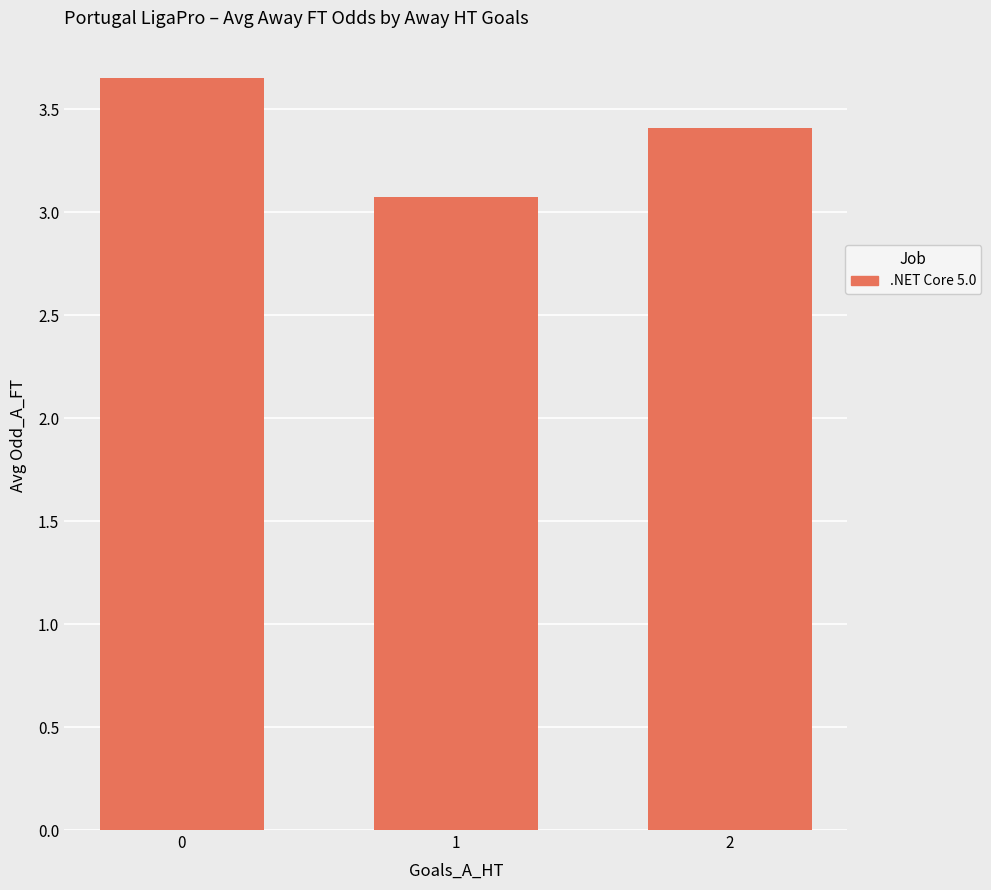

True or false: the data shows 1.1 at 0.

False